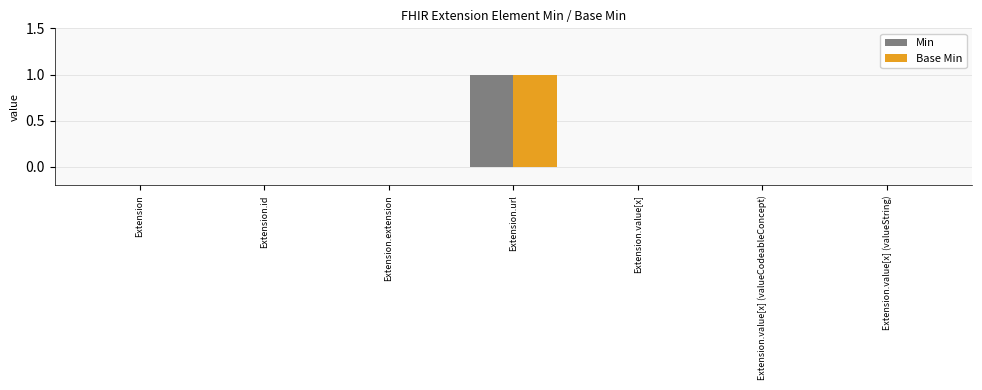

Which category has the highest value in the Base Min series?

Extension.url